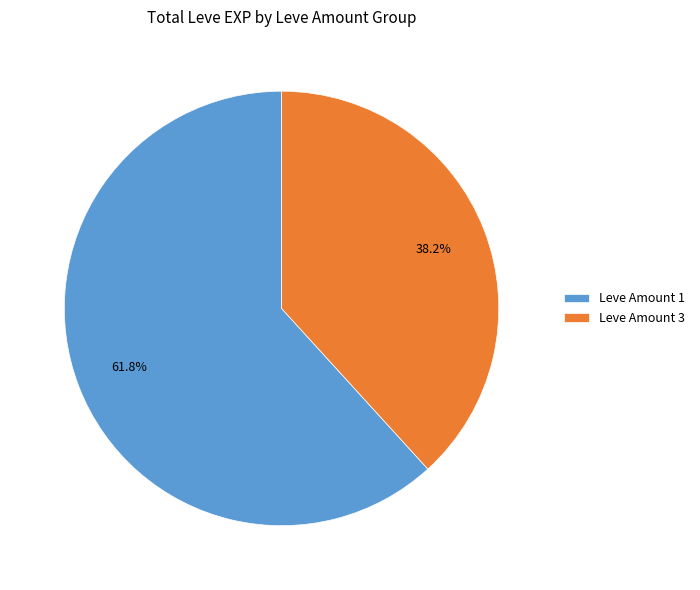

Which has a higher value, Leve Amount 3 or Leve Amount 1?

Leve Amount 1